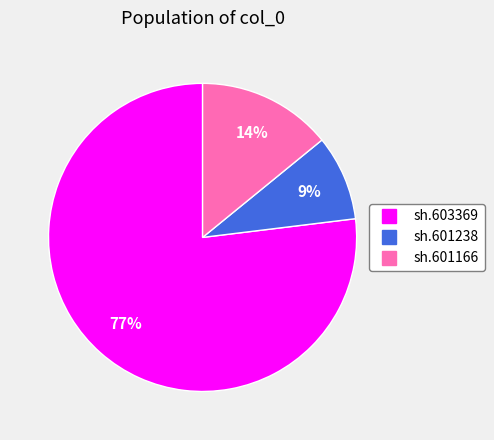

Does sh.603369 represent more than half of the total?

Yes